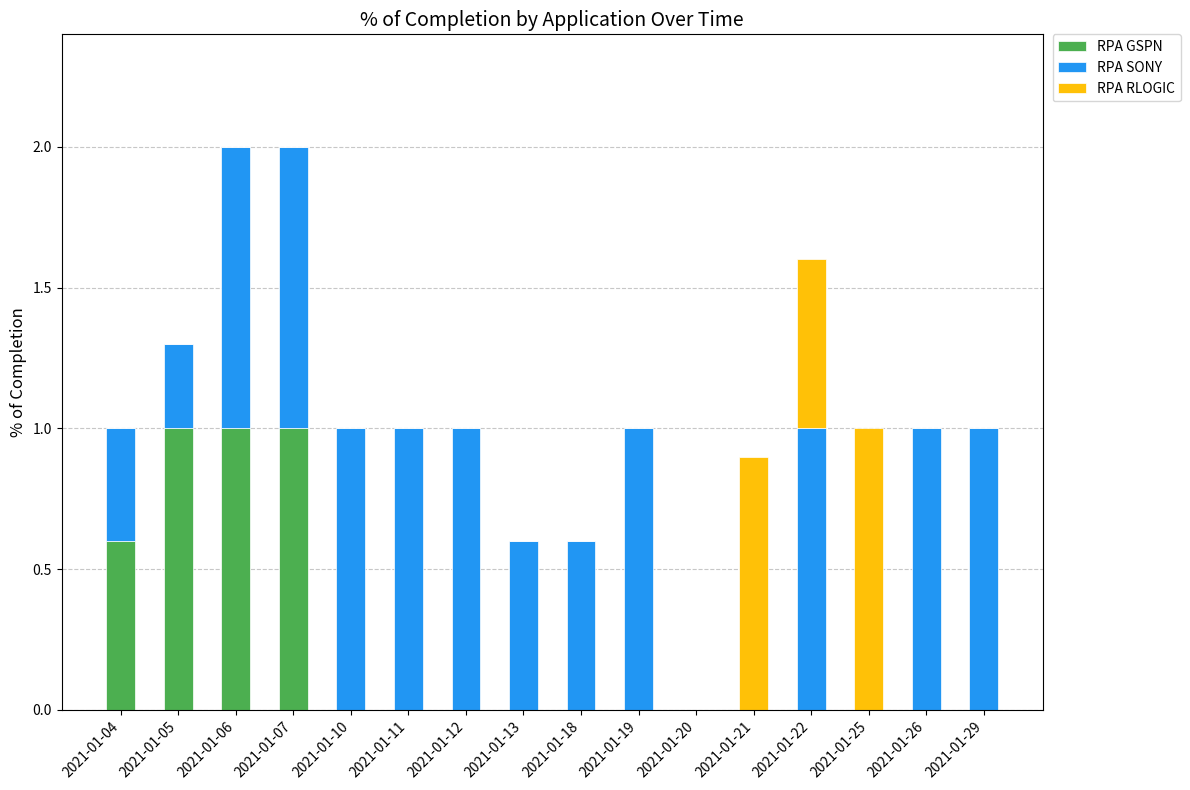

What is the highest value of the RPA GSPN series?

1.0